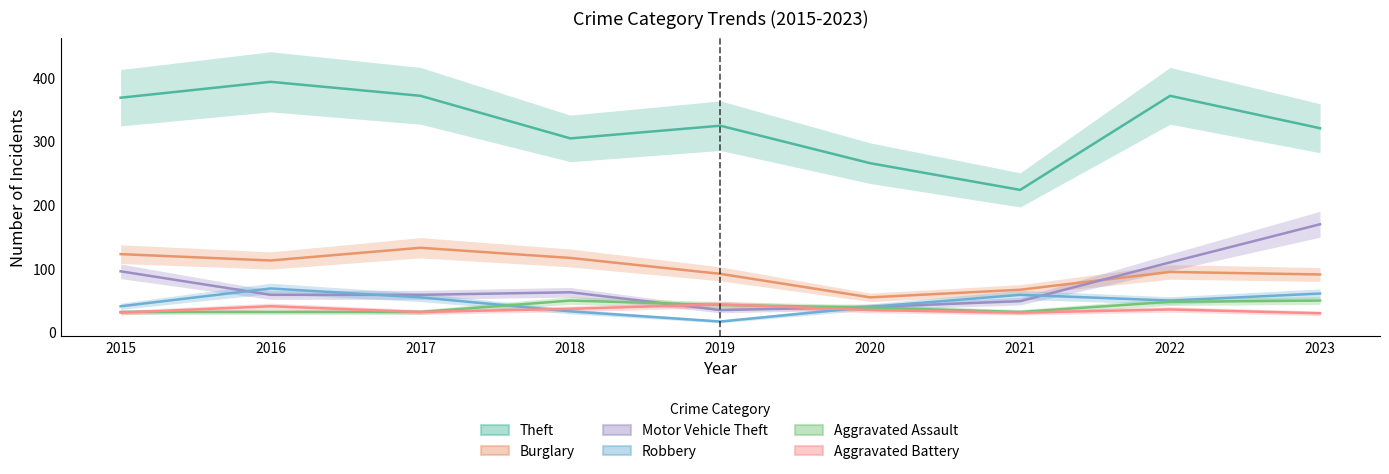

Reading left to right, list all the values displayed in this chart.

Theft: 369	394	372	305	325	266	224	372	321
Burglary: 123	113	133	117	92	55	67	95	91
Motor Vehicle Theft: 96	59	59	63	35	40	49	110	170
Robbery: 41	69	55	33	17	40	59	50	61
Aggravated Assault: 32	32	32	50	43	39	32	48	50
Aggravated Battery: 31	41	32	37	44	35	31	36	30